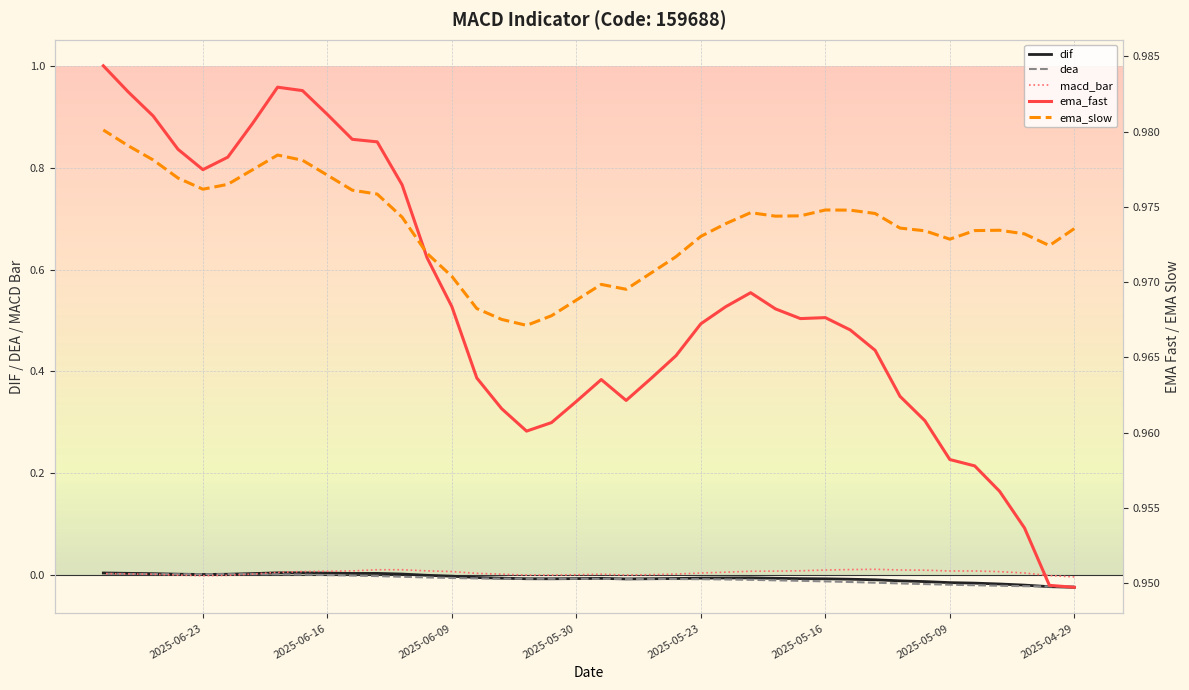

Does the chart display data point markers on the line(s)?

No